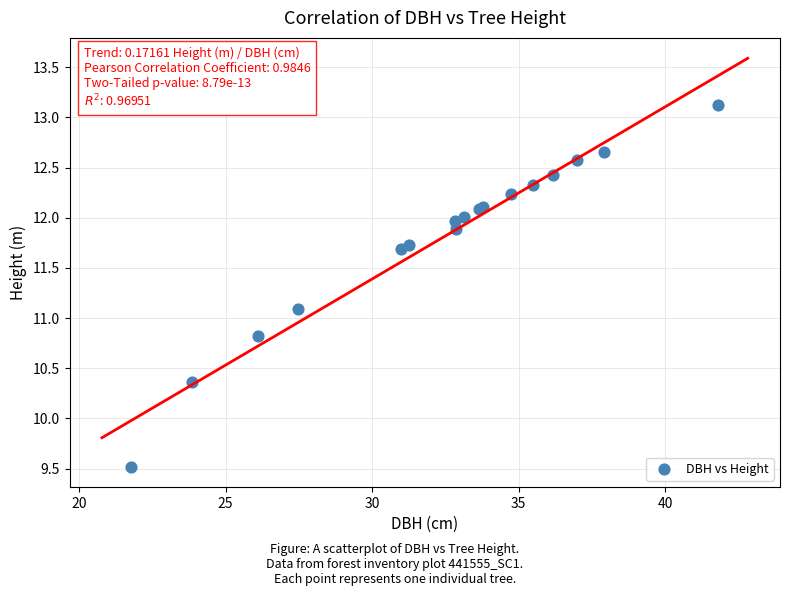

What Y value in the scatter plot is closest to 11?

11.1